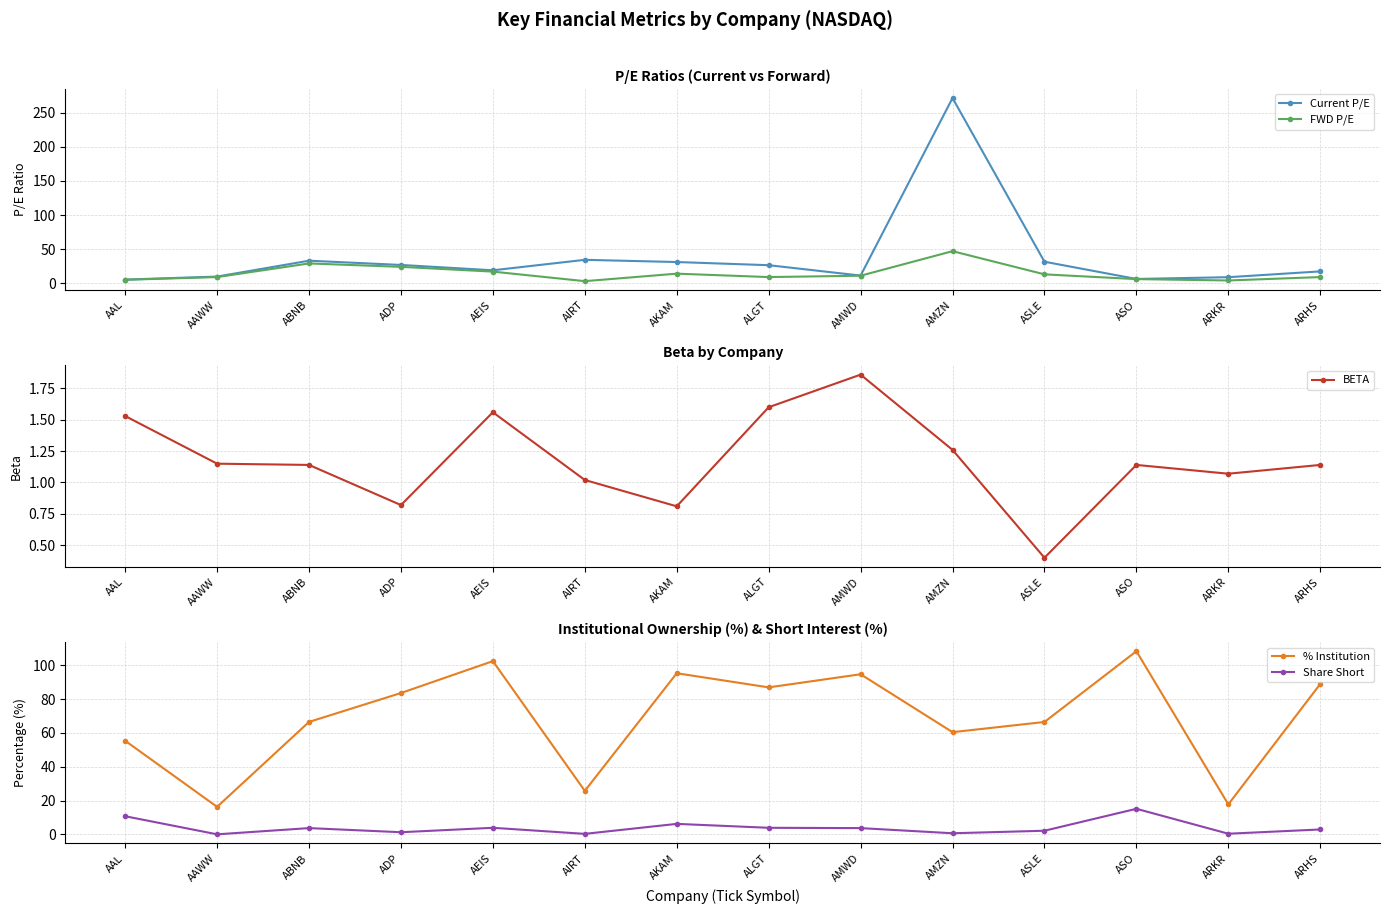

What is the approximate value of Share Short at AKAM?

6.2